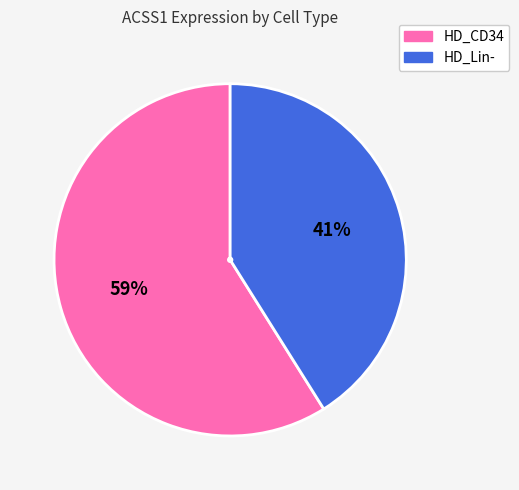

True or false: HD_Lin- accounts for 49% of the total.

False